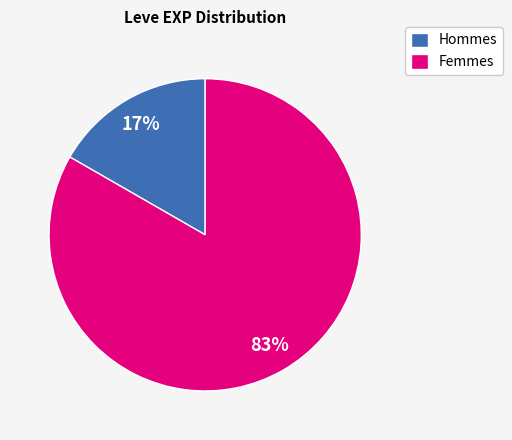

Is it true that Hommes is 17% of the pie?

True